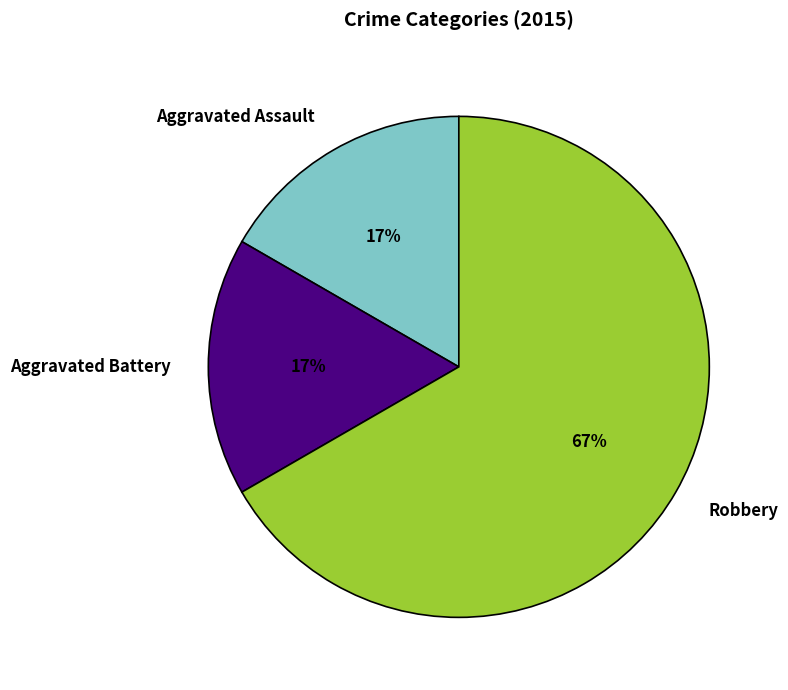

What is the largest slice in the pie chart?

Robbery